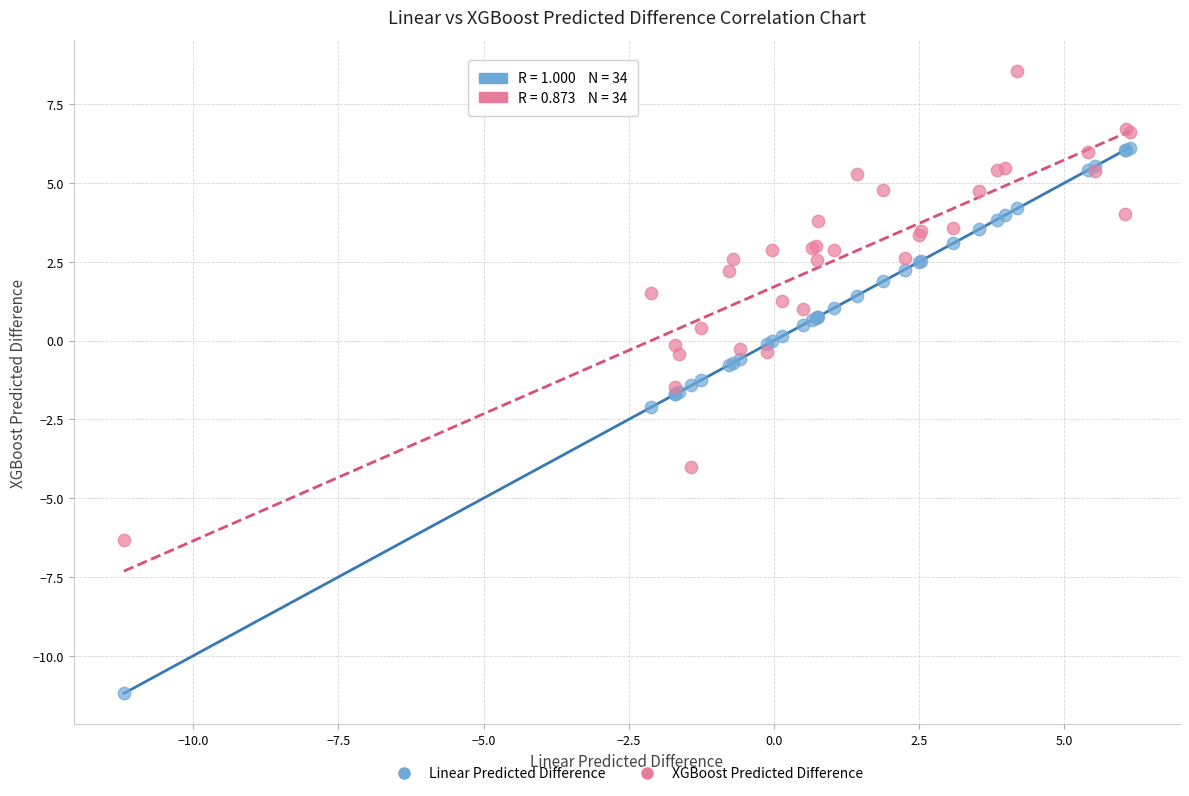

Which series contains the lowest Y value?

Linear Predicted Difference